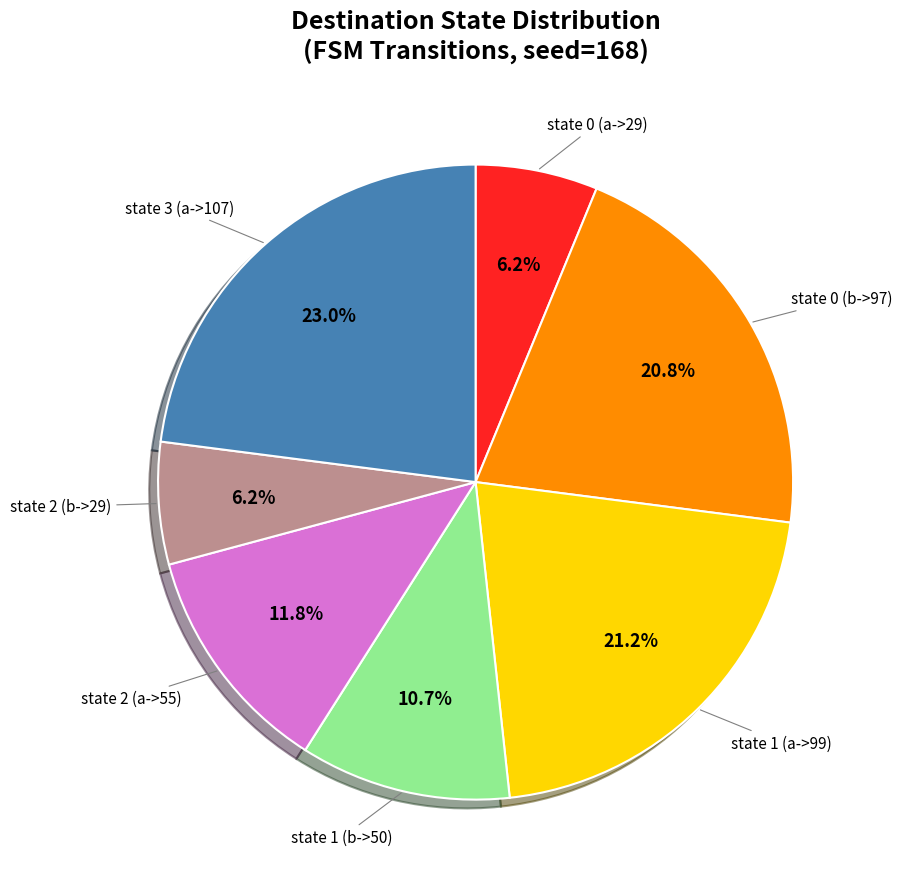

Is there a majority slice in this chart?

No